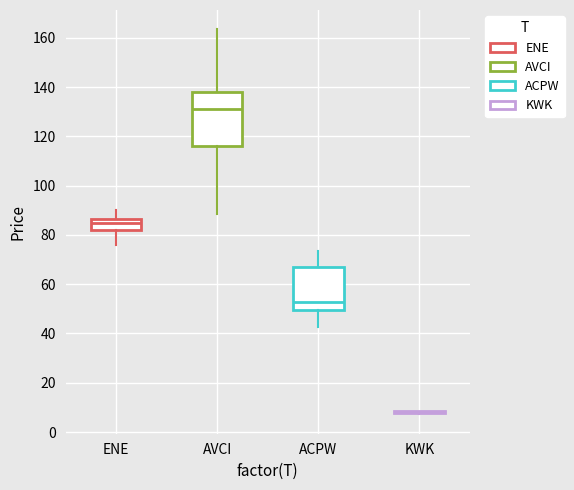

Where does the median line of the box for ENE sit on the y-axis? The values are not printed on the chart, so give them approximately, as read against the axis.

84